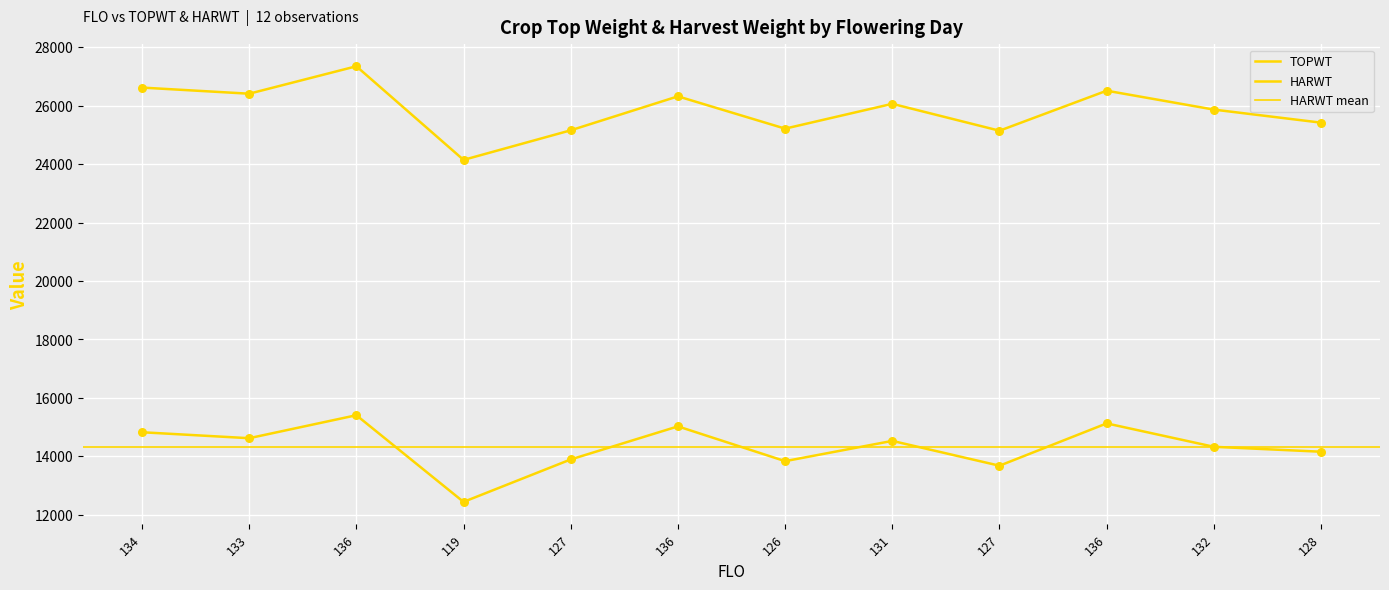

Is the value of TOPWT at 128 greater than the value of HARWT at 134?

Yes